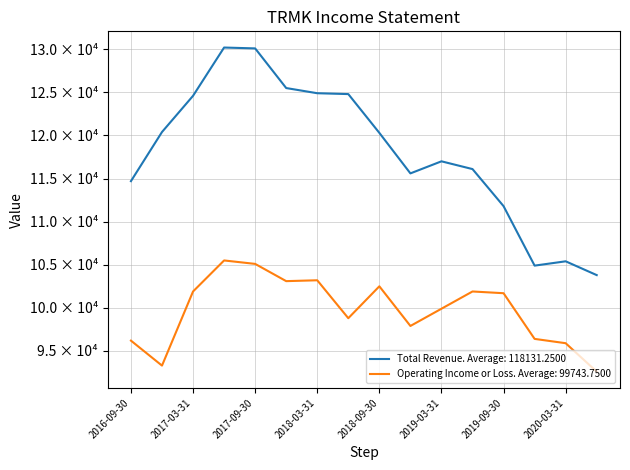

Rank the series by their maximum value, from highest to lowest.

Total Revenue. Average: 118131.2500, Operating Income or Loss. Average: 99743.7500